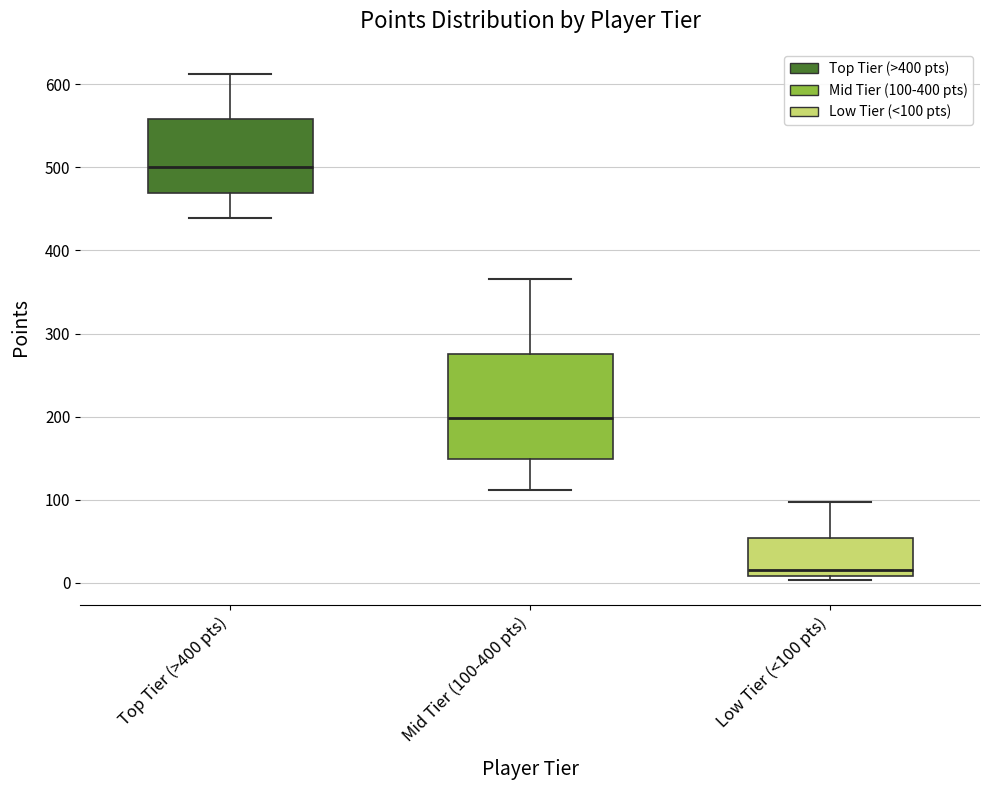

Which box is the tallest, from its lower edge to its upper edge?

Mid Tier (100-400 pts)